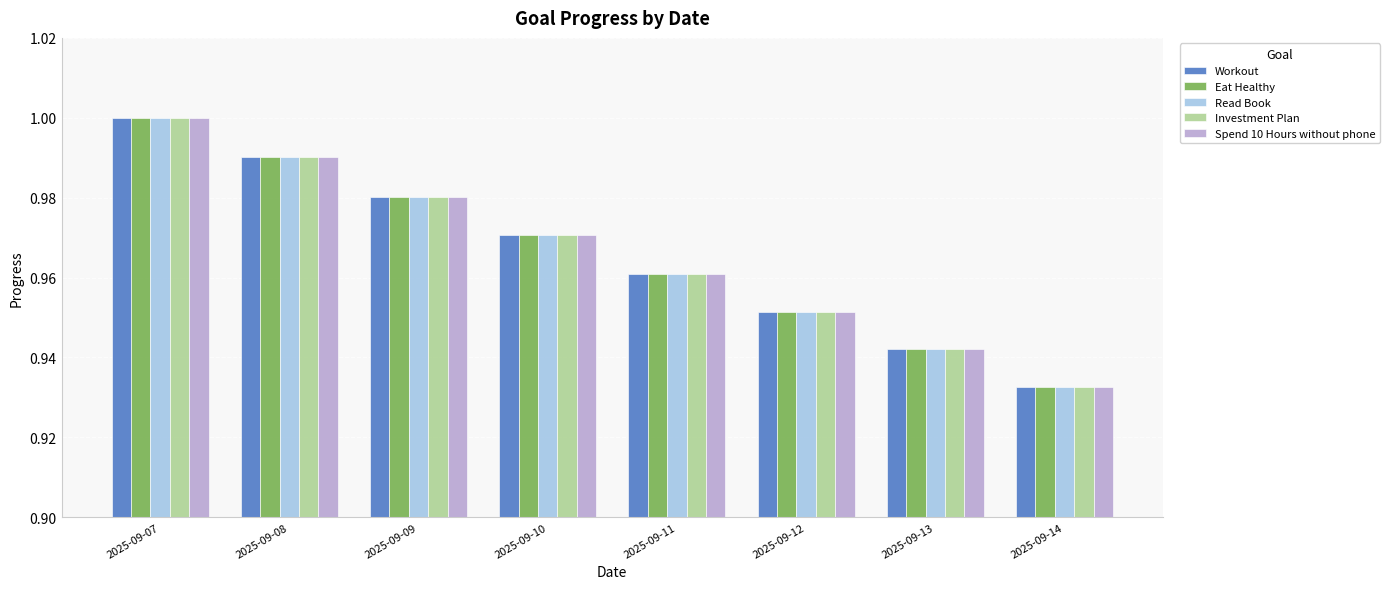

What are all the series names shown in the legend?

Workout, Eat Healthy, Read Book, Investment Plan, Spend 10 Hours without phone